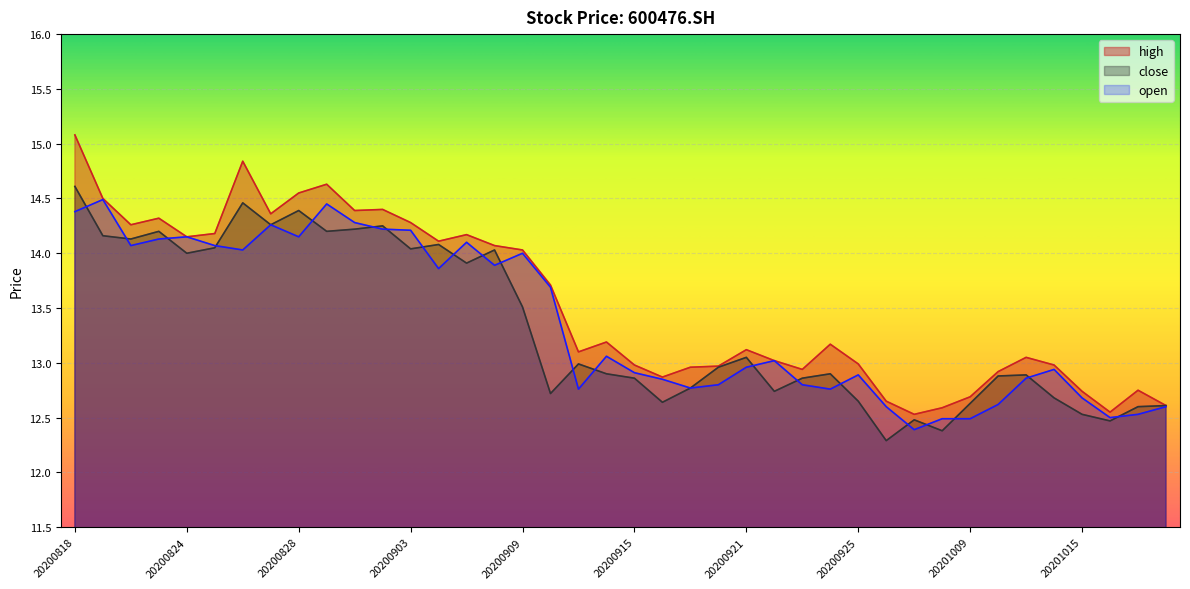

Reading left to right, transcribe all the data shown in this chart.

high: 20200818=15.1	20200819=14.5	20200820=14.3	20200821=14.3	20200824=14.2	20200825=14.2	20200826=14.8	20200827=14.4	20200828=14.6	20200831=14.6	20200901=14.4	20200902=14.4	20200903=14.3	20200904=14.1	20200907=14.2	20200908=14.1	20200909=14.0	20200910=13.7	20200911=13.1	20200914=13.2	20200915=13.0	20200916=12.9	20200917=13.0	20200918=13.0	20200921=13.1	20200922=13.0	20200923=12.9	20200924=13.2	20200925=13.0	20200928=12.7	20200929=12.5	20200930=12.6	20201009=12.7	20201012=12.9	20201013=13.1	20201014=13.0	20201015=12.7	20201016=12.6	20201019=12.8	20201020=12.6
close: 20200818=14.6	20200819=14.2	20200820=14.1	20200821=14.2	20200824=14.0	20200825=14.1	20200826=14.5	20200827=14.3	20200828=14.4	20200831=14.2	20200901=14.2	20200902=14.2	20200903=14.0	20200904=14.1	20200907=13.9	20200908=14.0	20200909=13.5	20200910=12.7	20200911=13.0	20200914=12.9	20200915=12.9	20200916=12.6	20200917=12.8	20200918=13.0	20200921=13.1	20200922=12.7	20200923=12.9	20200924=12.9	20200925=12.7	20200928=12.3	20200929=12.5	20200930=12.4	20201009=12.6	20201012=12.9	20201013=12.9	20201014=12.7	20201015=12.5	20201016=12.5	20201019=12.6	20201020=12.6
open: 20200818=14.4	20200819=14.5	20200820=14.1	20200821=14.1	20200824=14.2	20200825=14.1	20200826=14.0	20200827=14.3	20200828=14.2	20200831=14.4	20200901=14.3	20200902=14.2	20200903=14.2	20200904=13.9	20200907=14.1	20200908=13.9	20200909=14.0	20200910=13.7	20200911=12.8	20200914=13.1	20200915=12.9	20200916=12.8	20200917=12.8	20200918=12.8	20200921=13.0	20200922=13.0	20200923=12.8	20200924=12.8	20200925=12.9	20200928=12.6	20200929=12.4	20200930=12.5	20201009=12.5	20201012=12.6	20201013=12.9	20201014=12.9	20201015=12.7	20201016=12.5	20201019=12.5	20201020=12.6